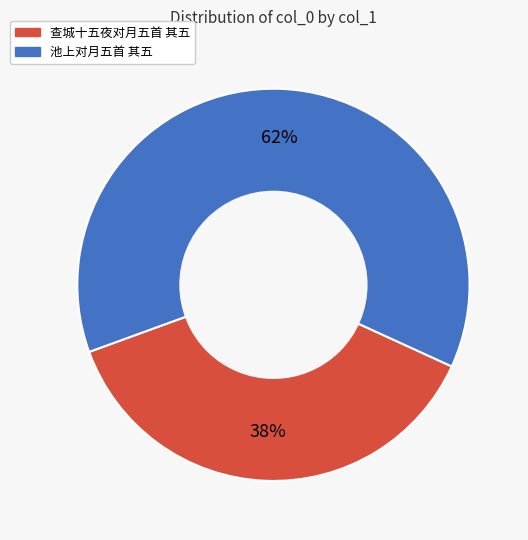

Approximately how many times larger is the value at 查城十五夜对月五首 其五 compared to 池上对月五首 其五?

0.6